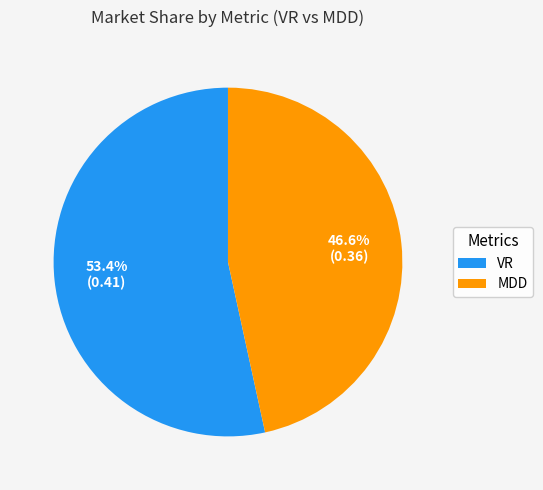

Which category has the biggest portion of the pie?

VR